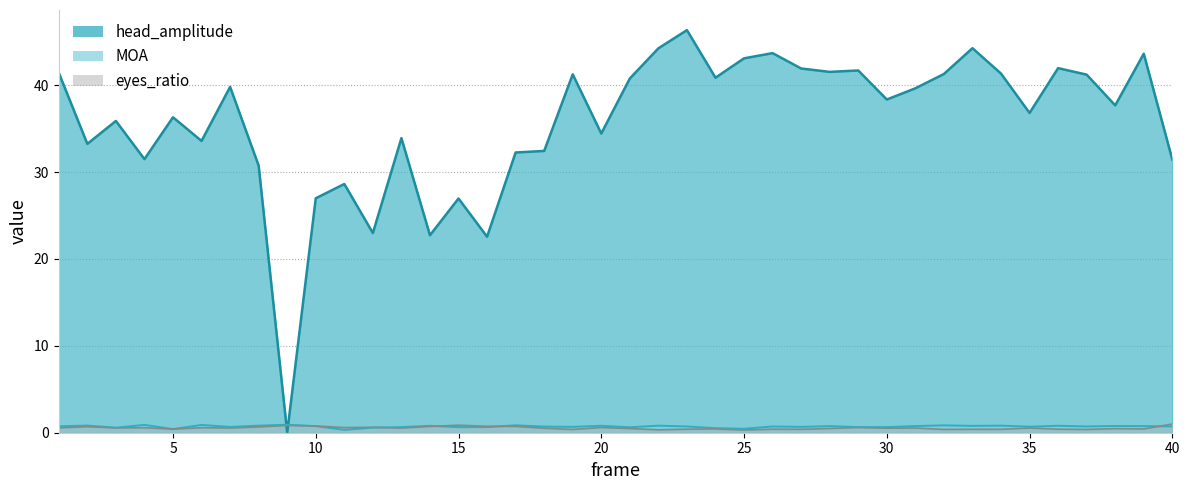

Read the MOA value at 24.

0.5